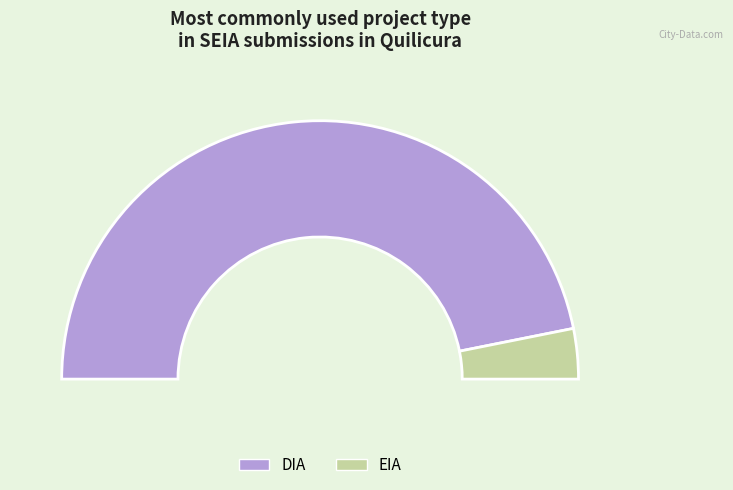

Rank the categories by value from lowest to highest.

EIA, DIA